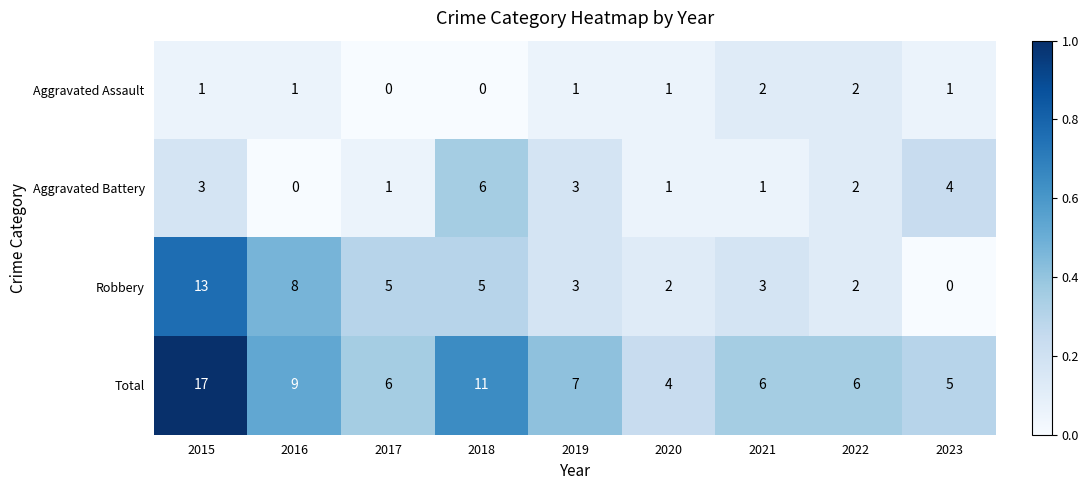

What value does the Aggravated Battery series have at 2018?

6